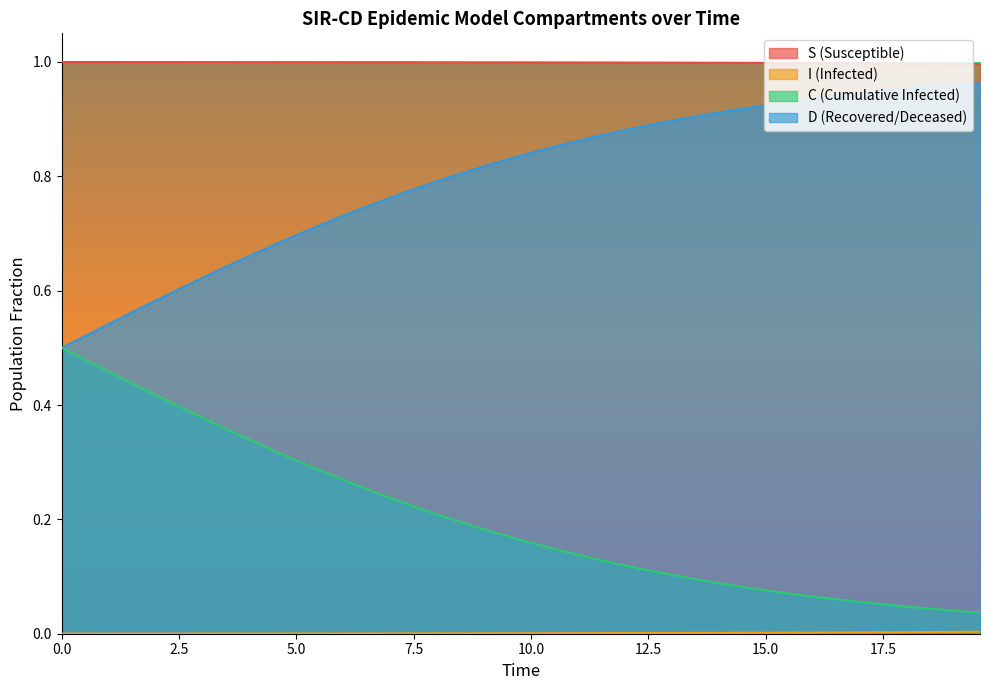

True or false: C and I cross at least once.

False